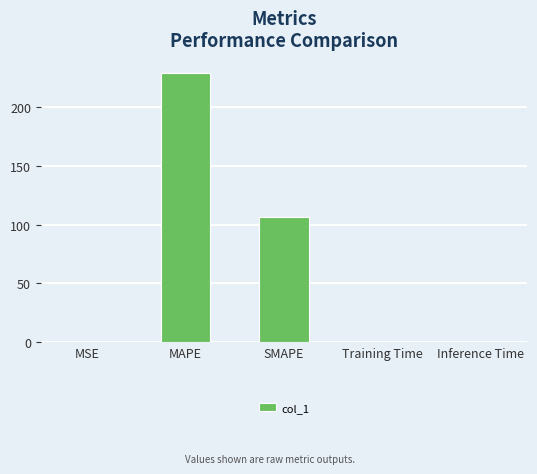

Is it true that the value at MAPE is 228.6?

True